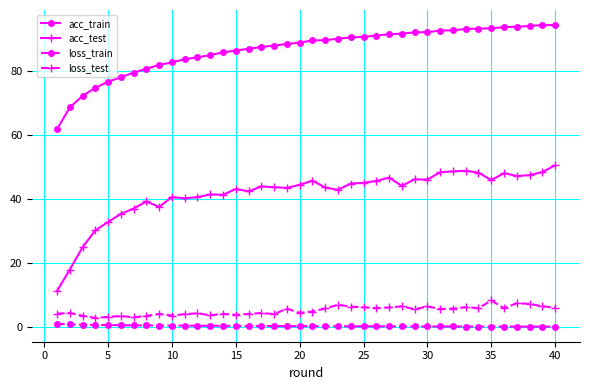

Which series has the widest spread of values?

acc_test